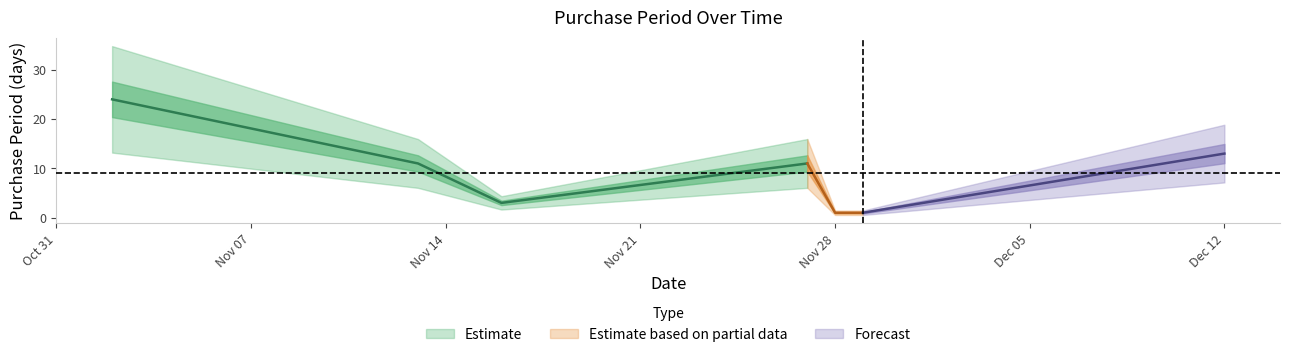

Which has a higher value, 2017-11-27 or 2017-11-28?

2017-11-27